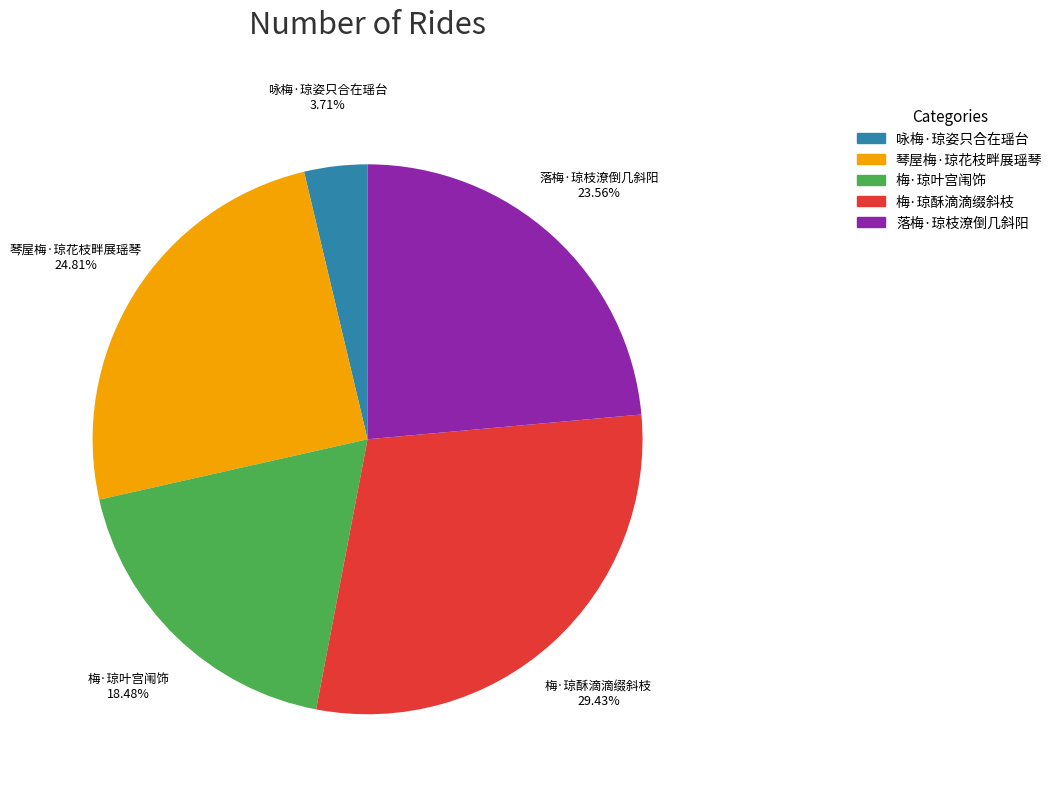

Is there any slice that represents more than half of the pie?

No